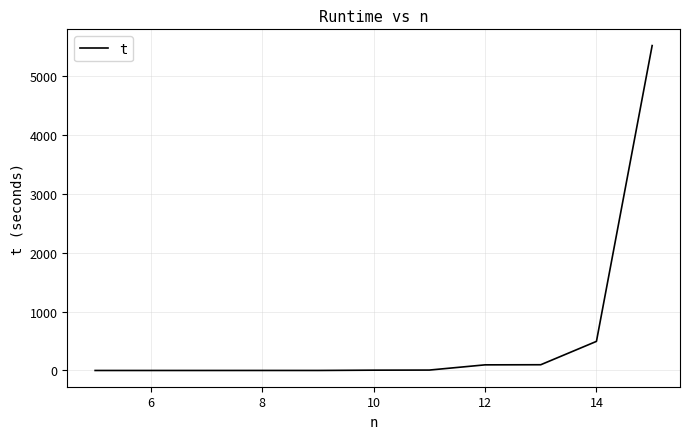

What is the difference between the maximum and minimum values?

5511.1